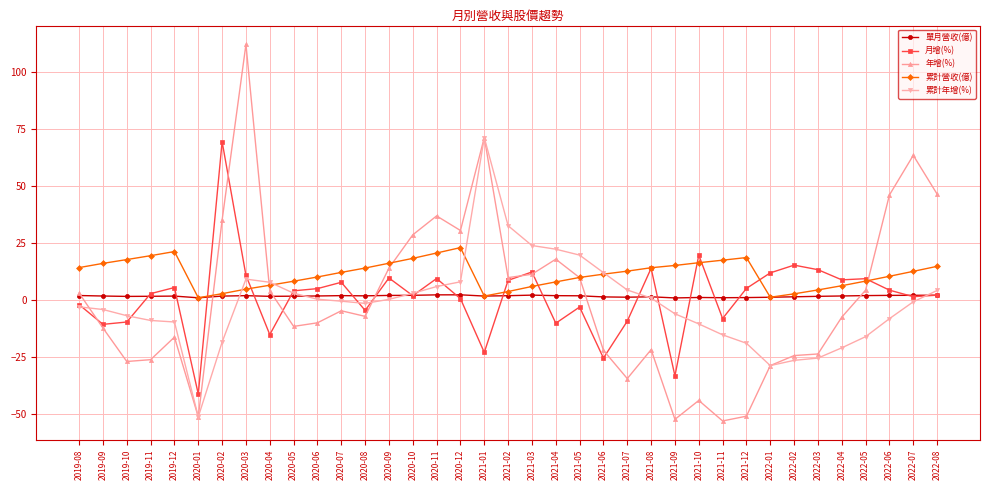

What is the label of the 13th point from the right?

2021-08